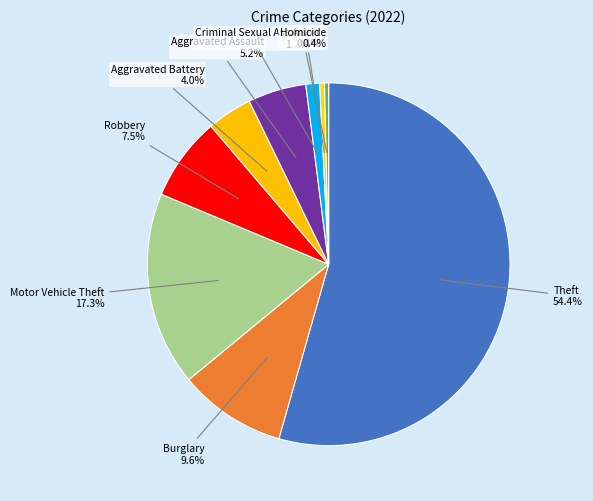

Does any single category account for the majority?

Yes